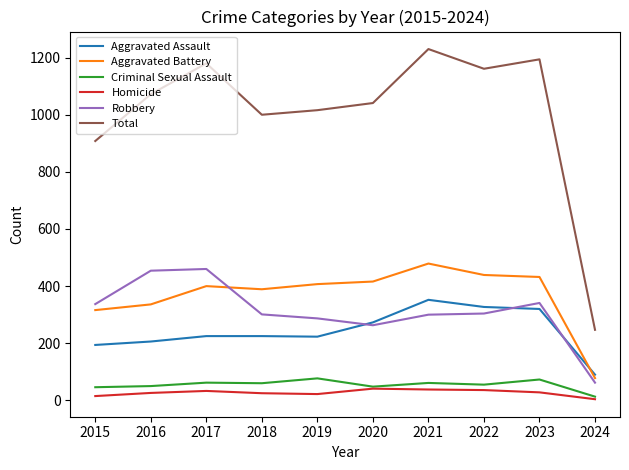

What value does the Aggravated Battery series have at 2020?

416